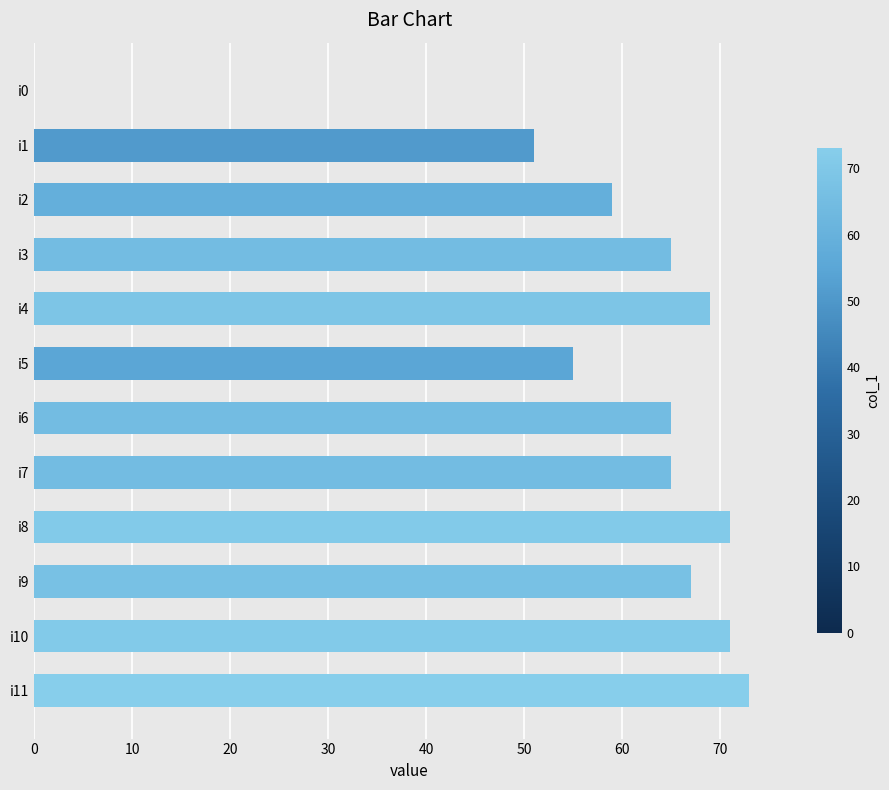

Reading top to bottom, transcribe all the data shown in this chart.

i0=0	i1=51	i2=59	i3=65	i4=69	i5=55	i6=65	i7=65	i8=71	i9=67	i10=71	i11=73